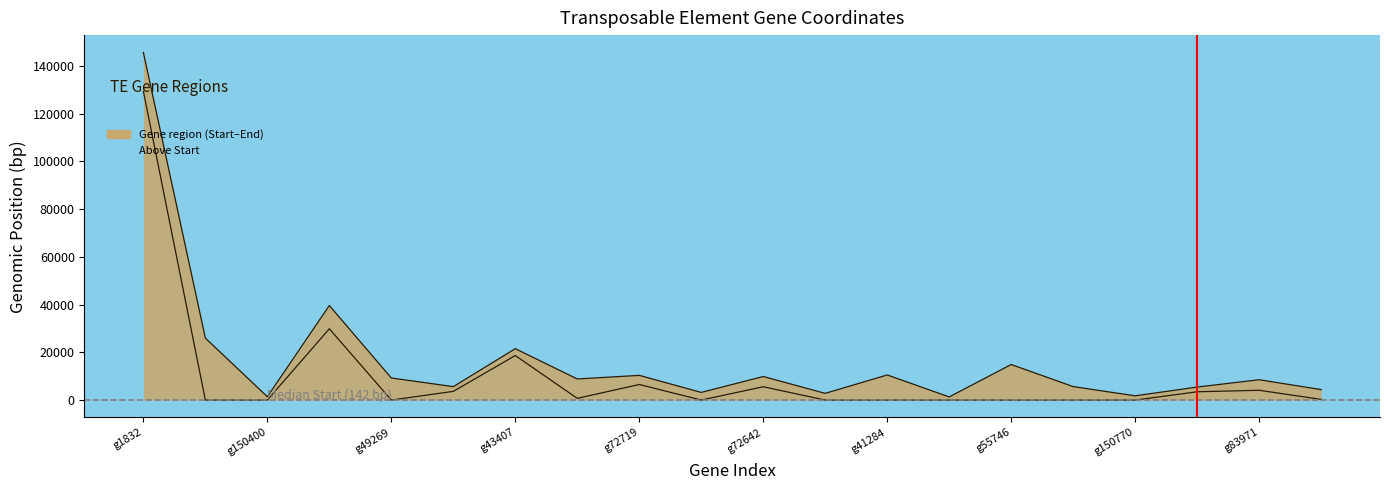

How many lines are shown in the chart?

2